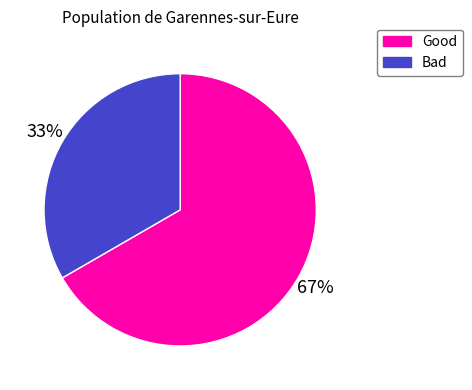

Do Good and Bad together represent more than half of the pie?

Yes